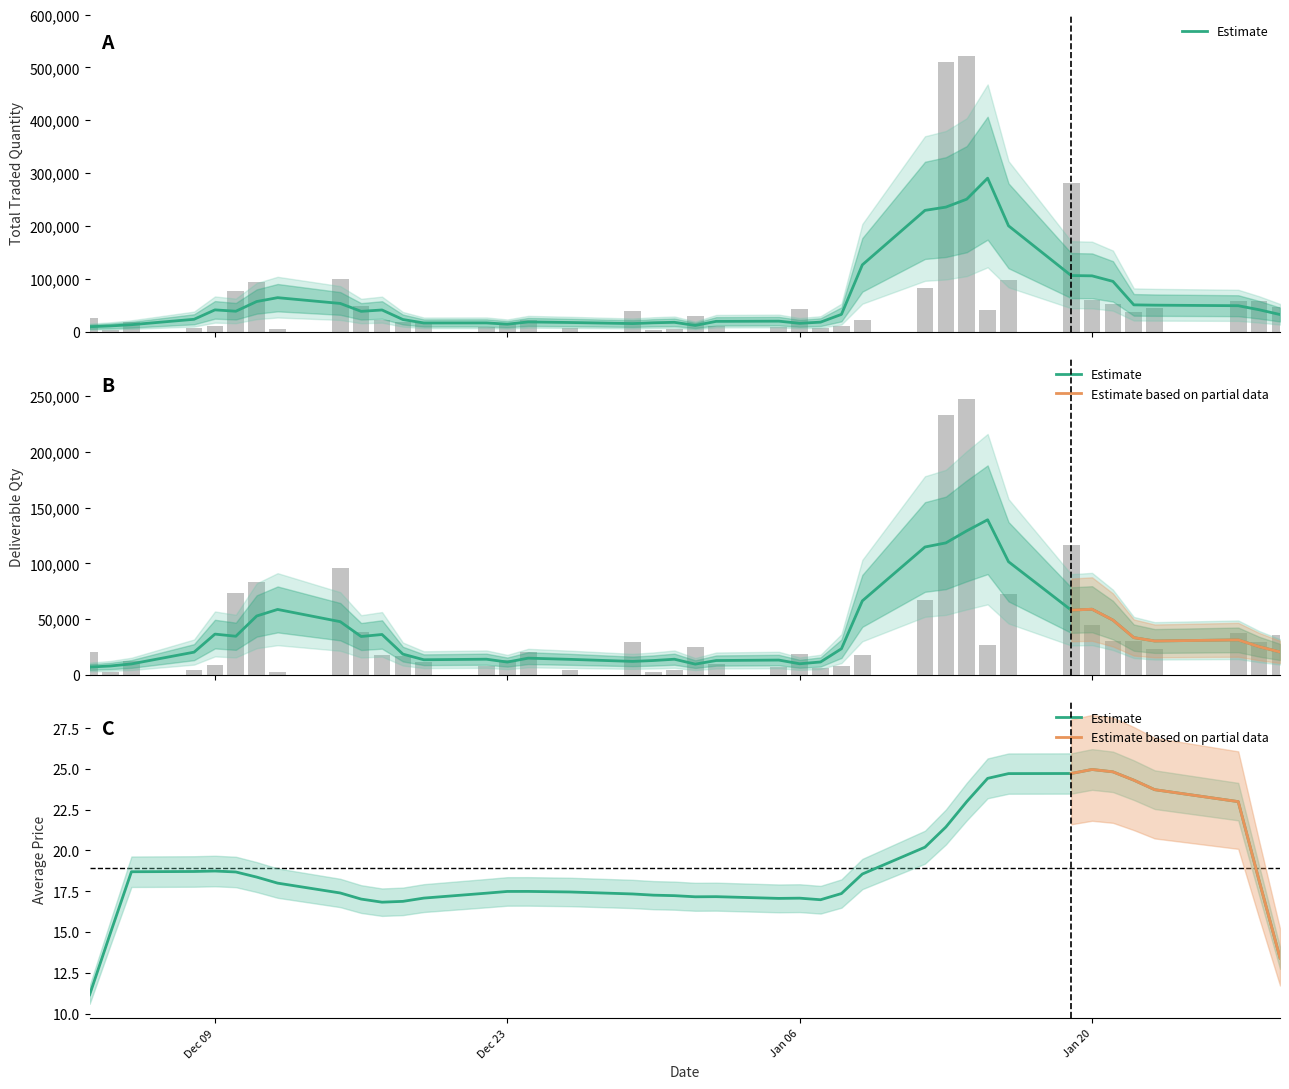

How many values in the deliverable_qty series are below 20833?

20